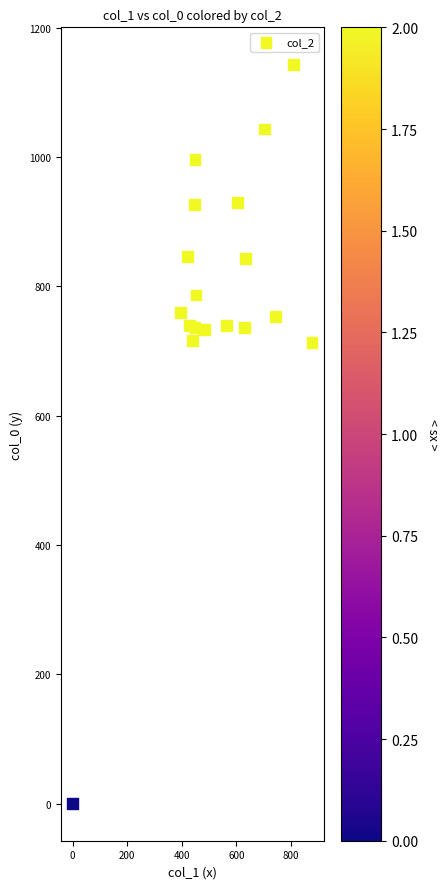

What is the range of Y values (max minus min)?

1143.3